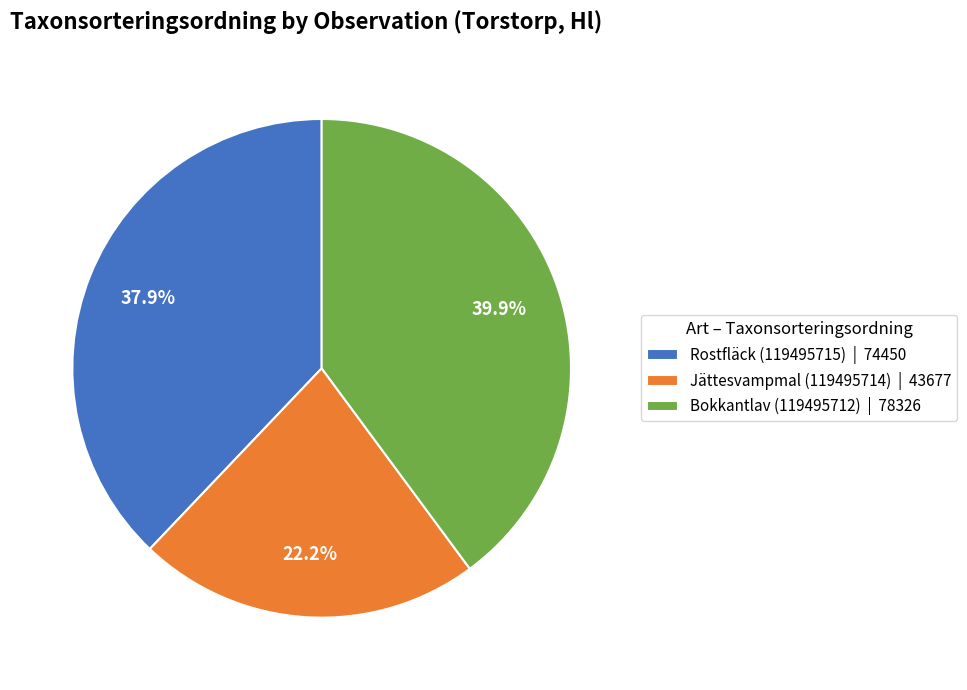

Is the sum of Jättesvampmal (119495714) and Bokkantlav (119495712) greater than half?

Yes